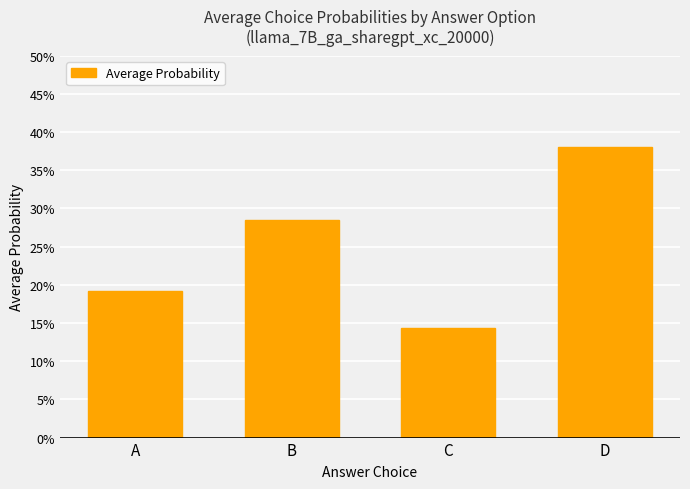

Reading left to right, extract all data points from this chart.

0.2	0.3	0.1	0.4